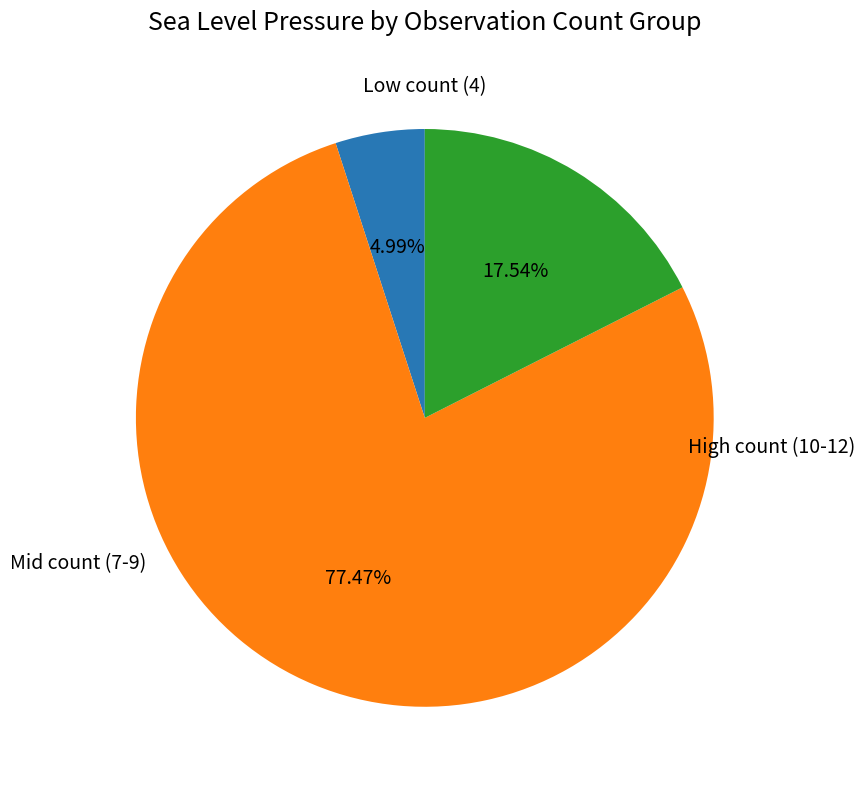

Count the number of slices in the pie.

3